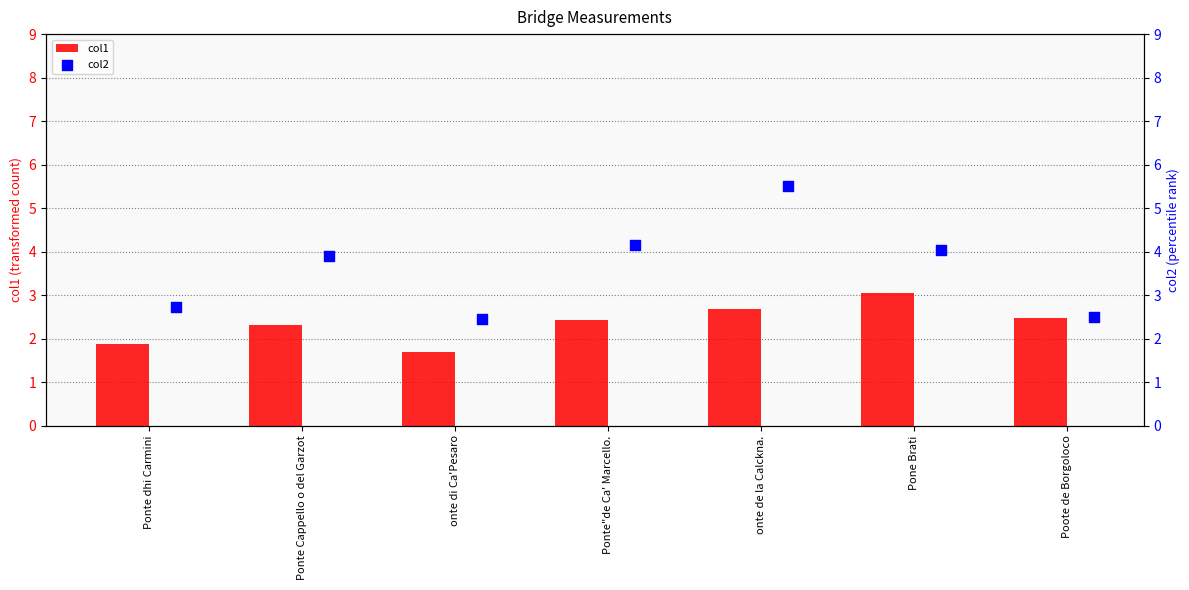

The col1 series shows 3.8 at Ponte Cappello o del Garzot. True or false?

False